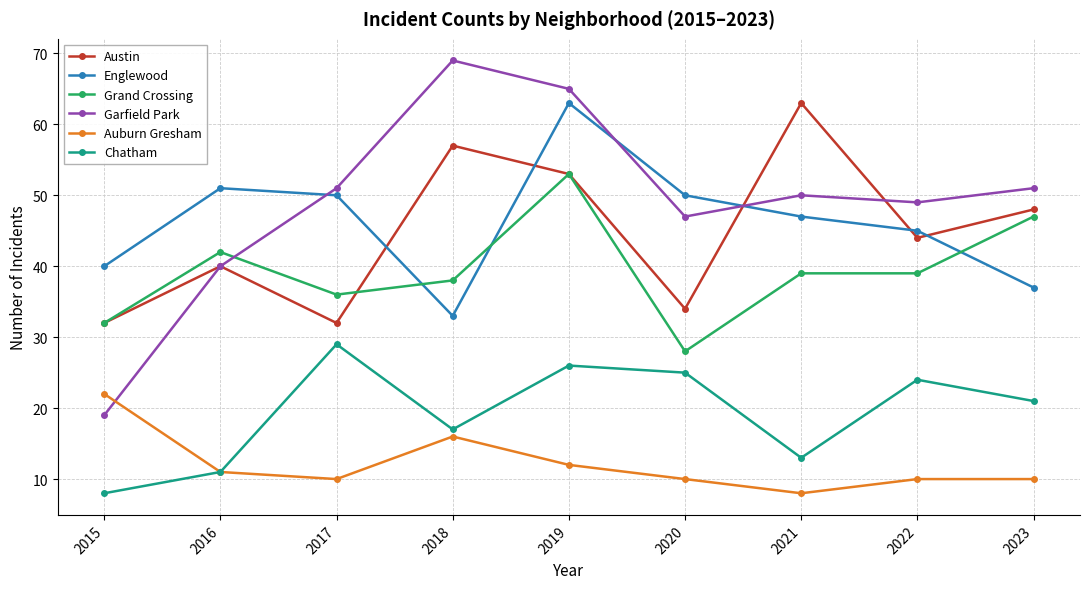

Which series has the largest range (max minus min)?

Garfield Park